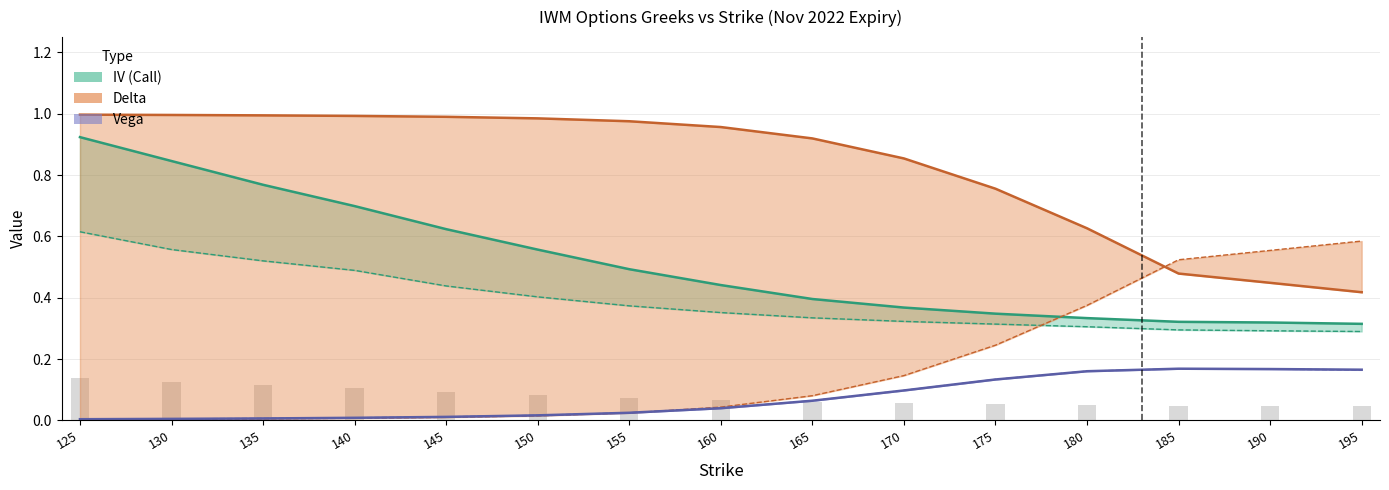

Between 135 and 150, which series saw the biggest shift?

IV Call